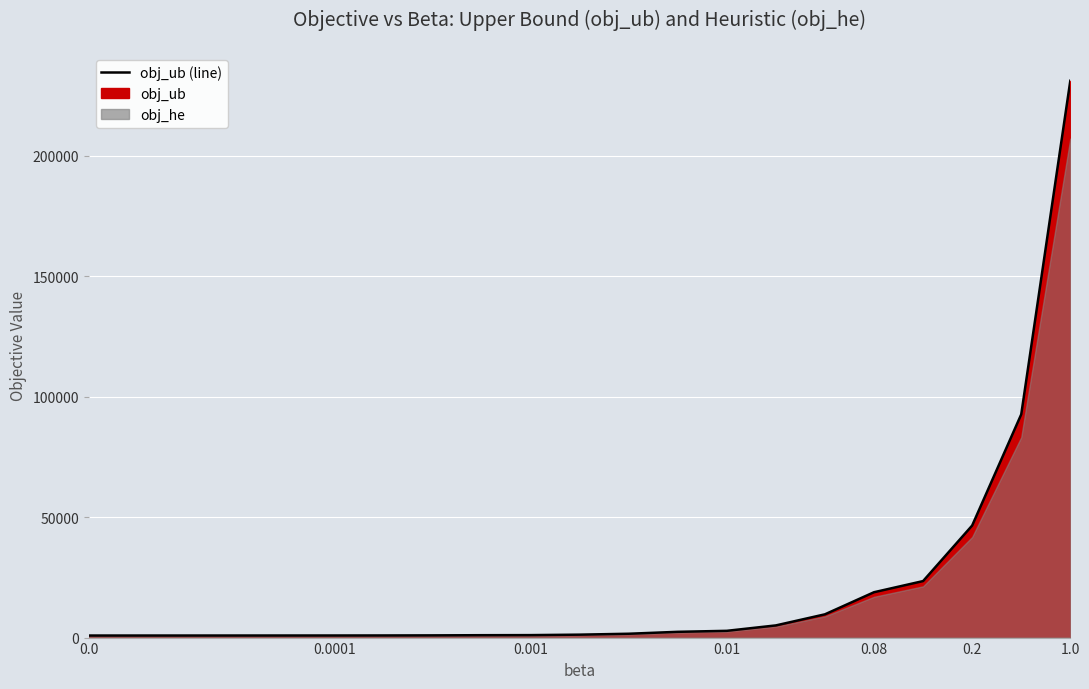

What is the average value?

21155.6